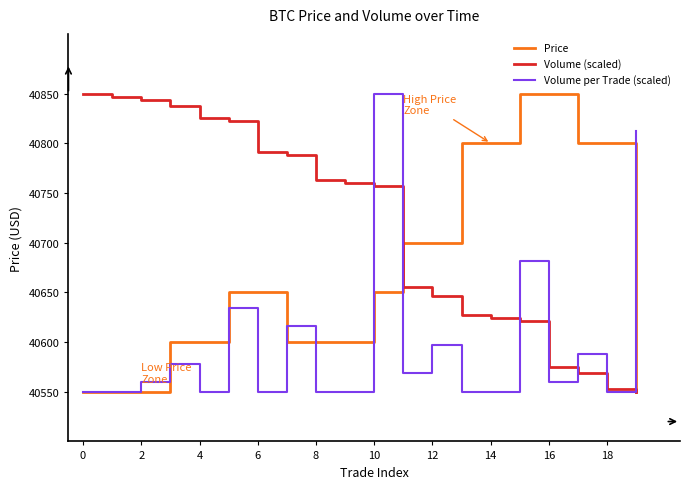

What is the minimum value shown in the chart?

40550.0